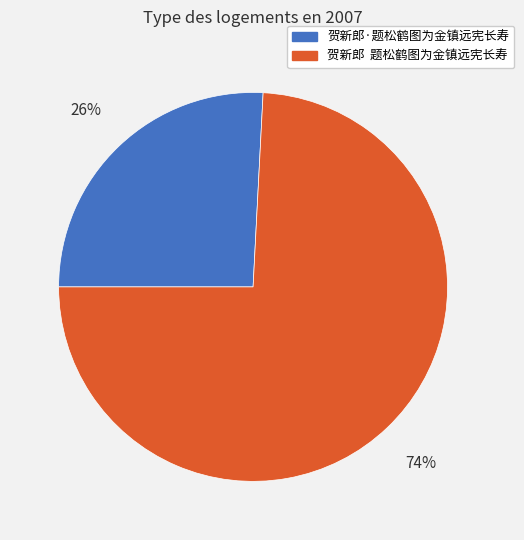

Is there a majority slice in this chart?

Yes